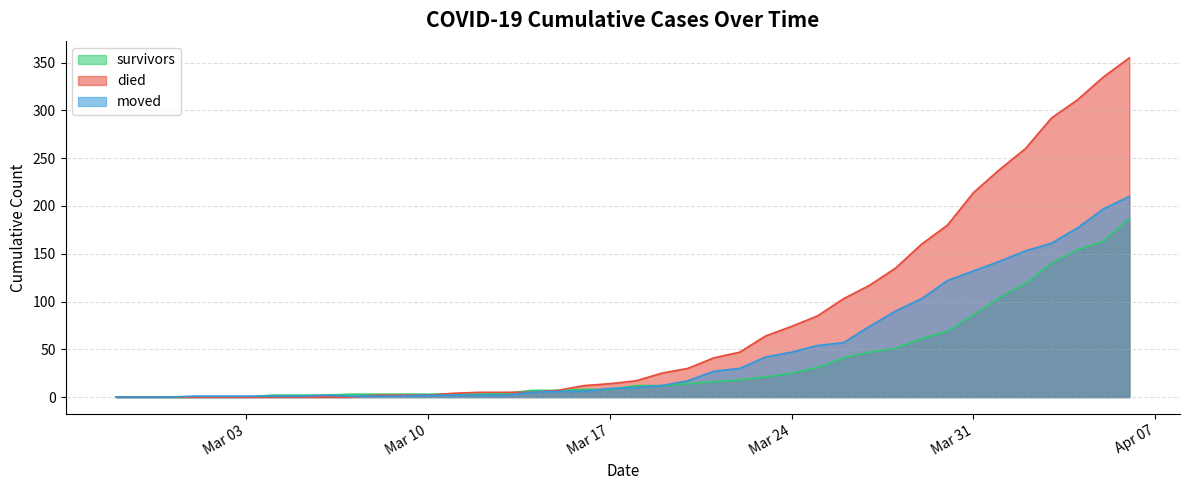

The value of died at 2020-03-09 is 3. True or false?

False